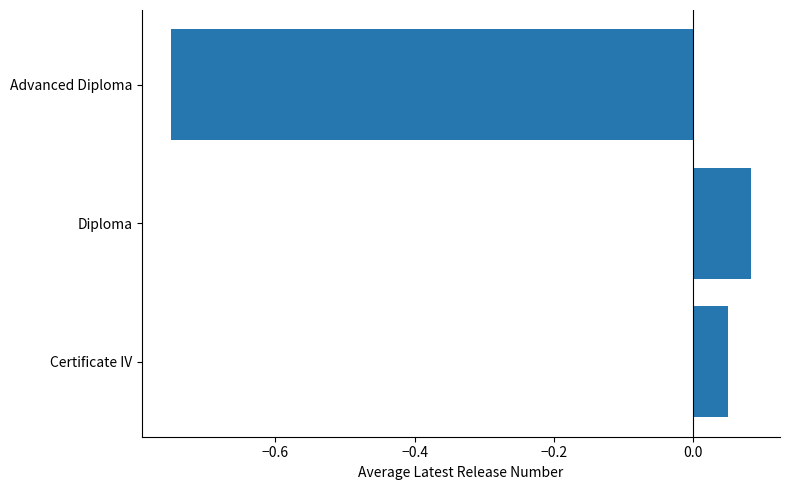

What is the difference between the maximum and minimum values?

0.8